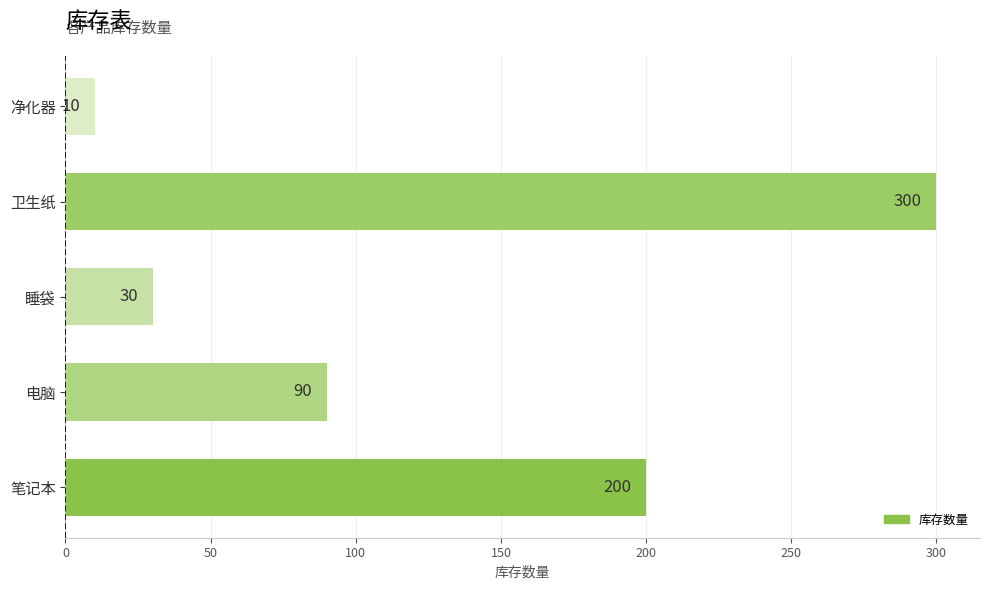

Reading top to bottom, list all the values displayed in this chart.

10	300	30	90	200